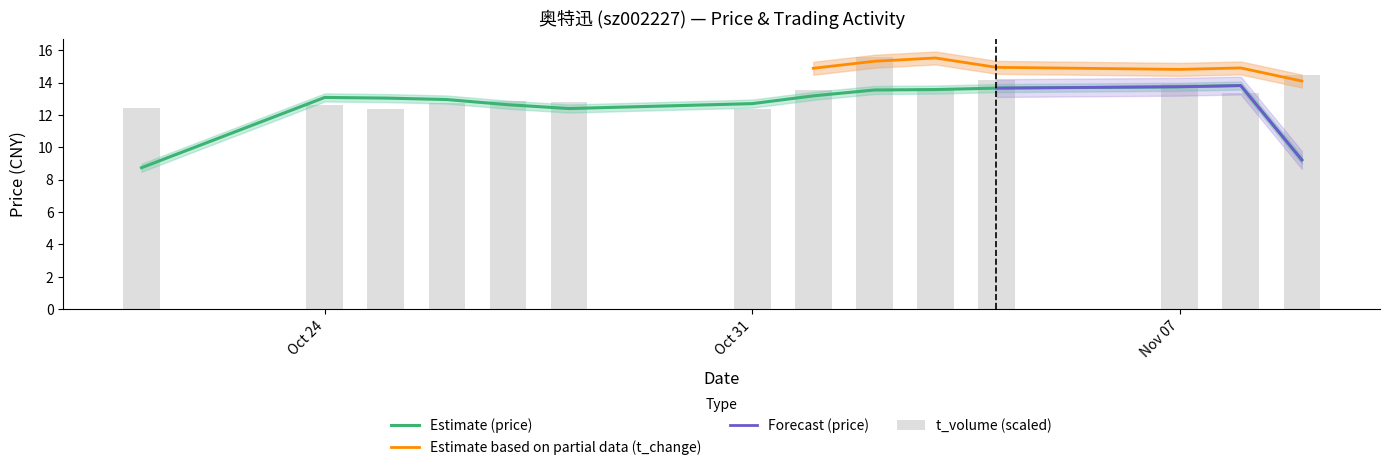

What is the label of the 11th bar from the right?

2022-10-26